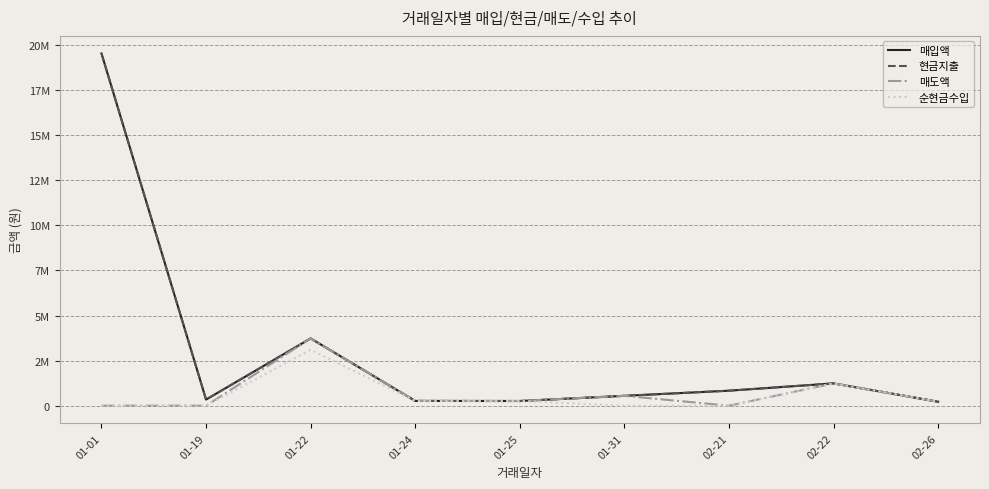

In 현금지출, how many points are higher than both neighbors (excluding endpoints)?

2